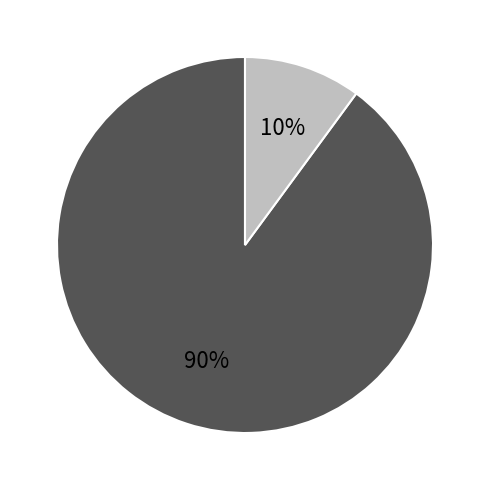

Is there a majority slice in this chart?

Yes